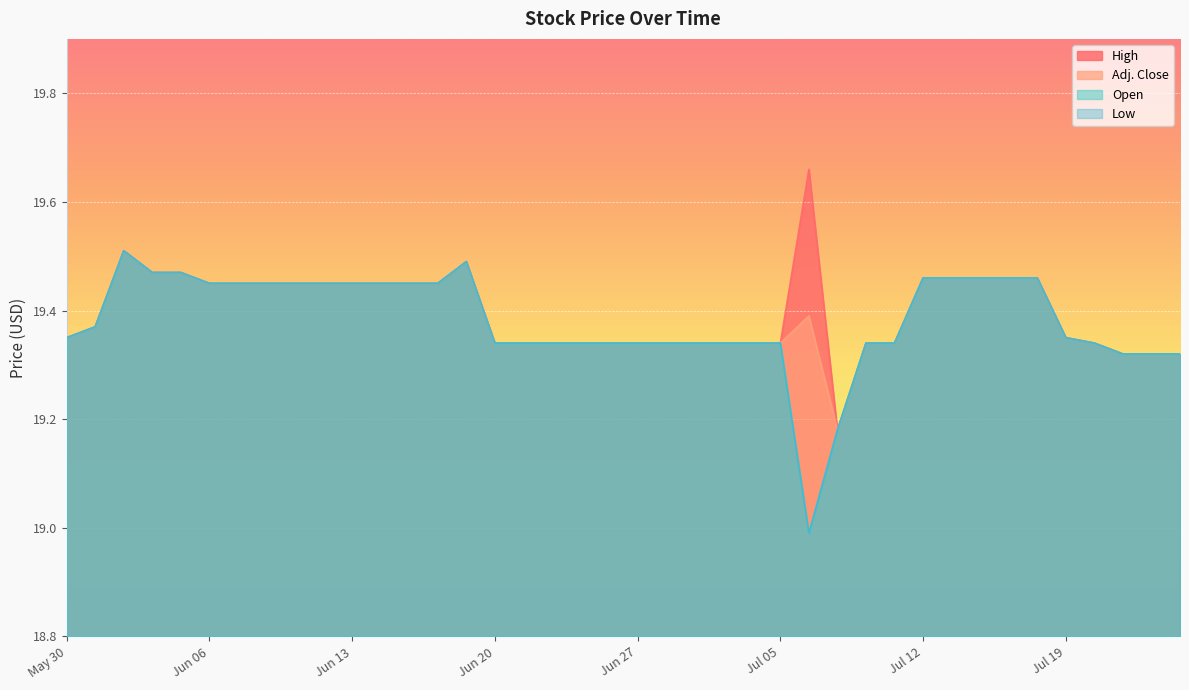

At which category is the sum across all series the highest?

Jun 01